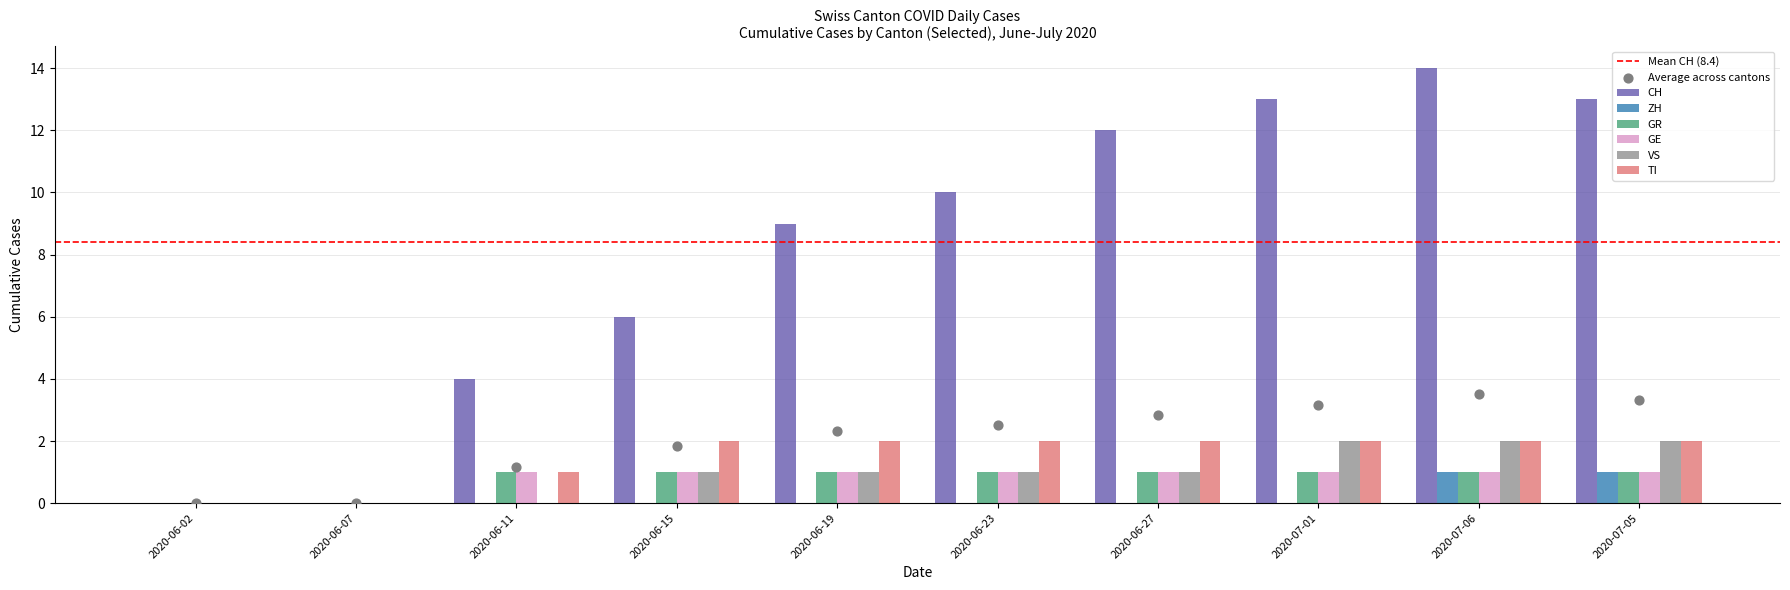

Which series has the largest total across all categories?

CH